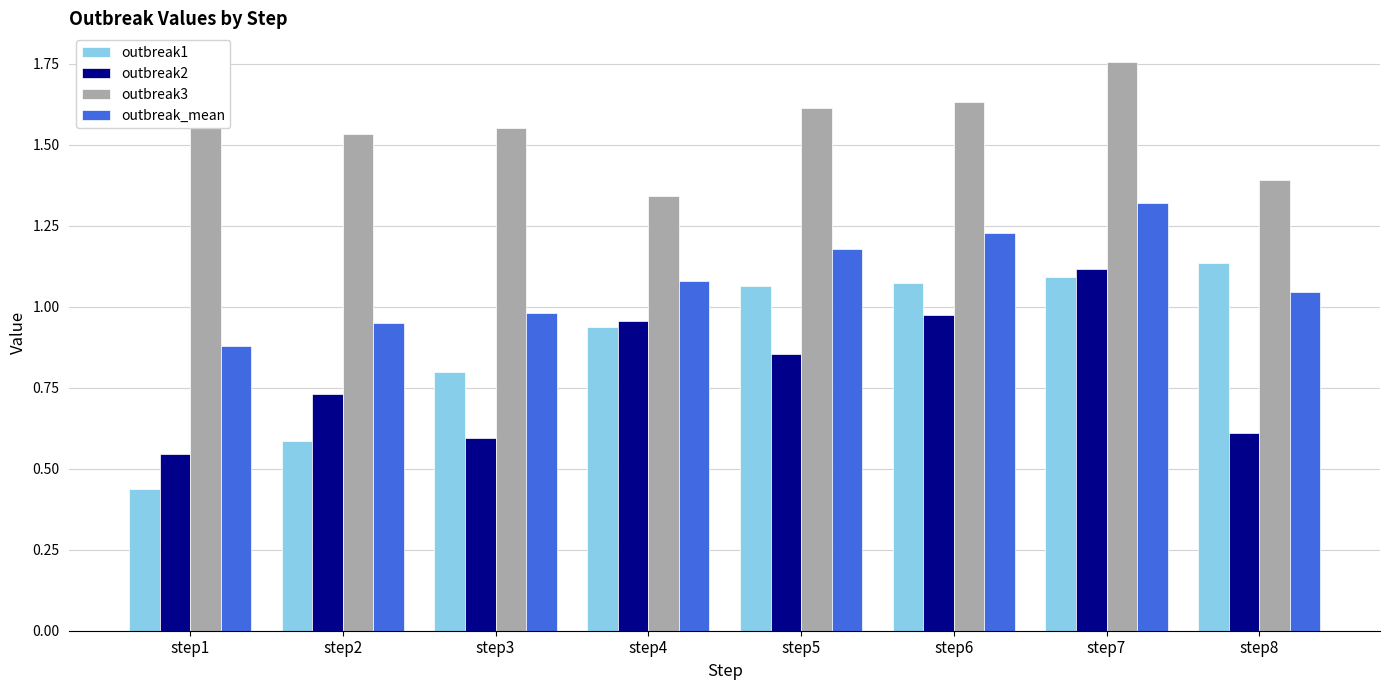

At which category does the chart reach its minimum across all series?

step1